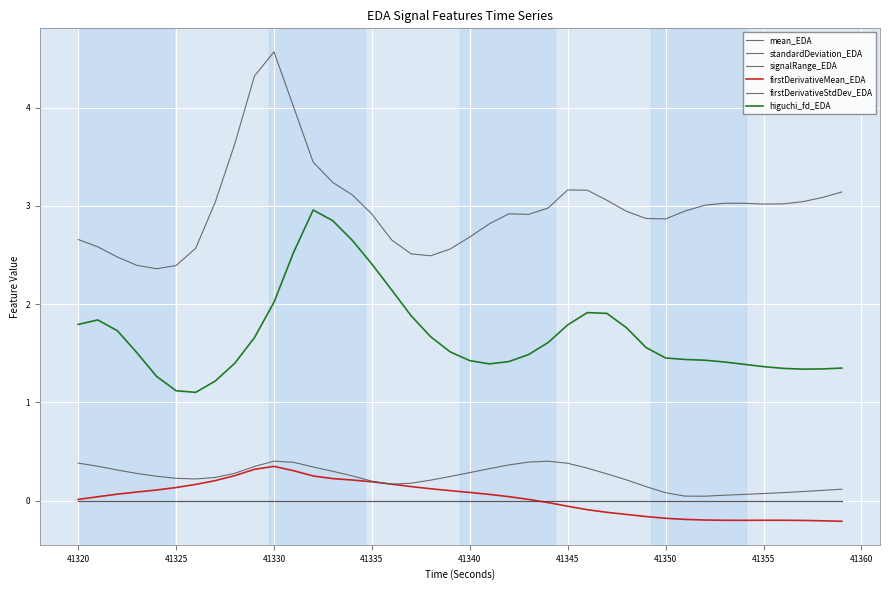

True or false: signalRange_EDA and standardDeviation_EDA cross at least once.

False